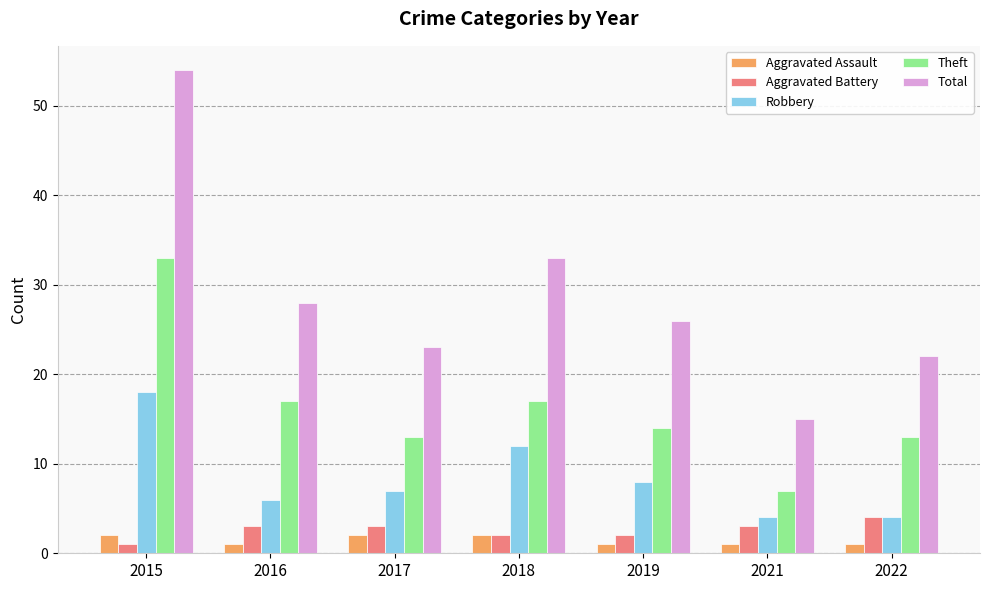

Reading left to right, list all the values displayed in this chart.

Aggravated Assault: 2	1	2	2	1	1	1
Aggravated Battery: 1	3	3	2	2	3	4
Robbery: 18	6	7	12	8	4	4
Theft: 33	17	13	17	14	7	13
Total: 54	28	23	33	26	15	22